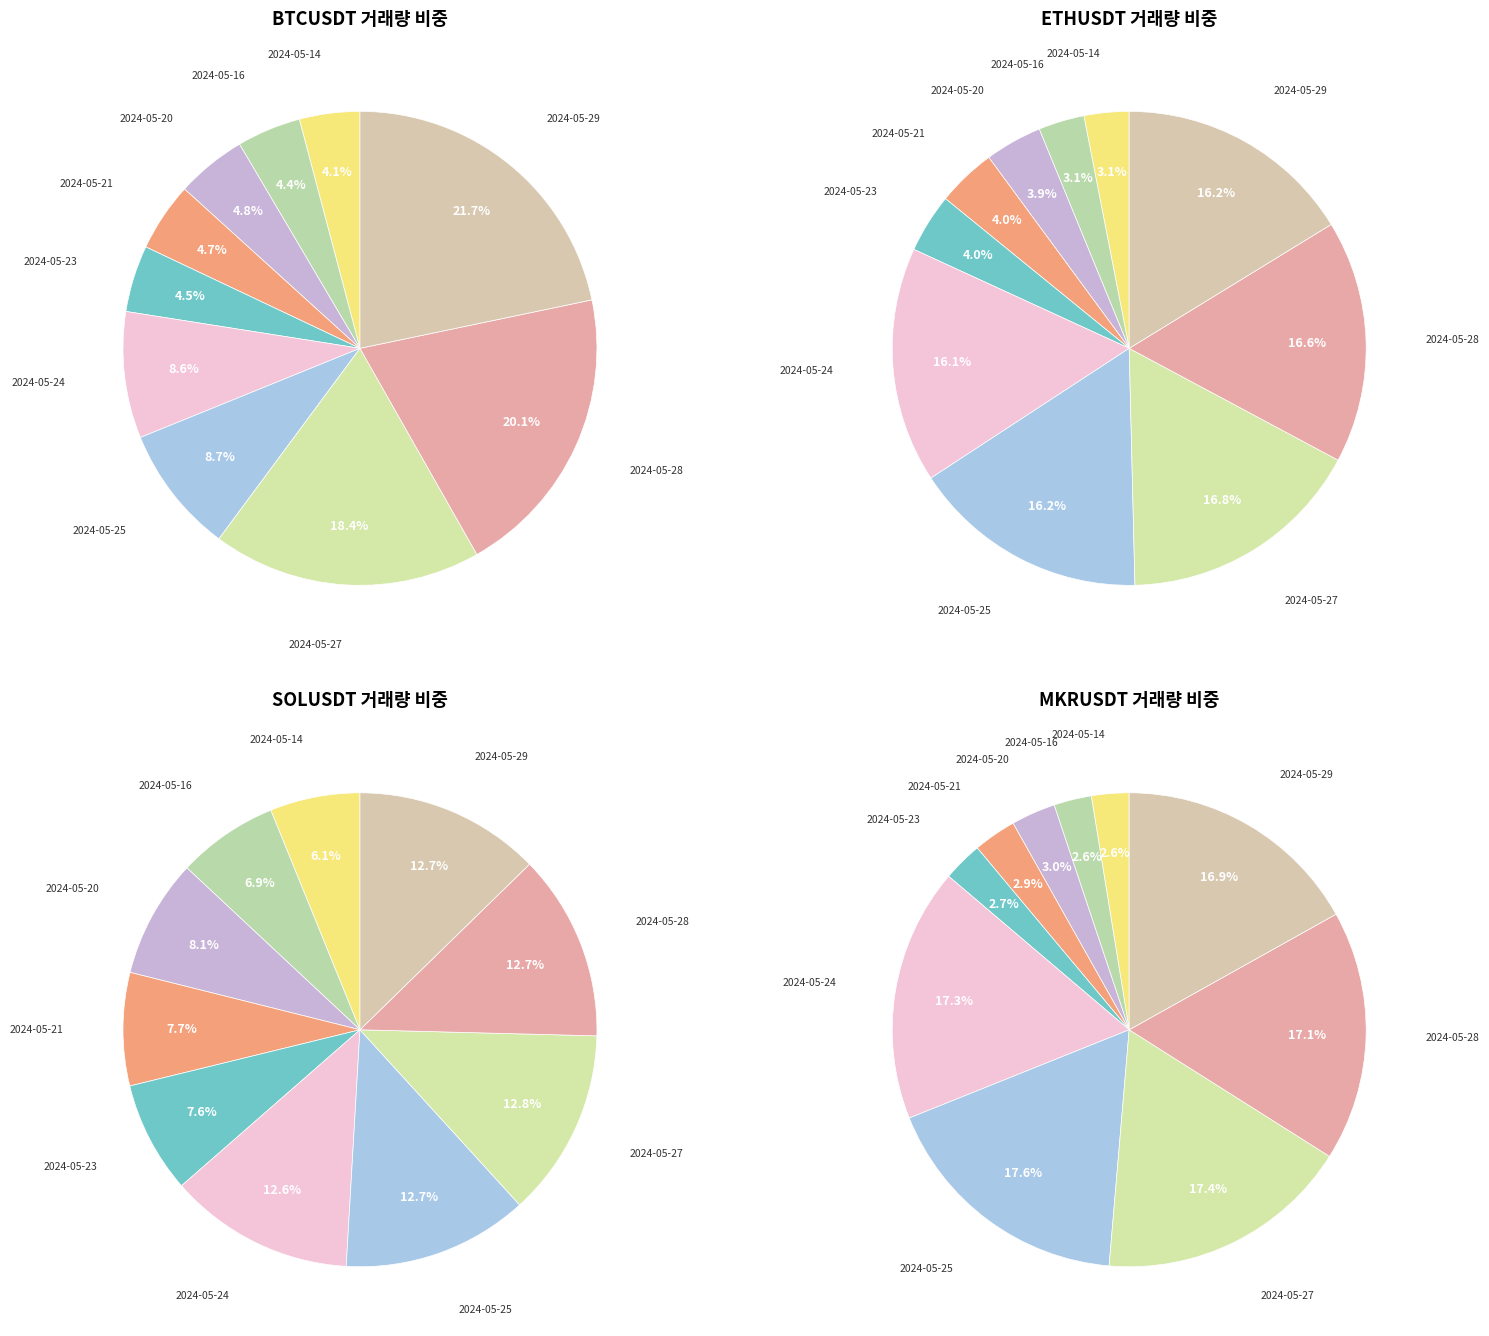

How many slices are in this pie chart?

10